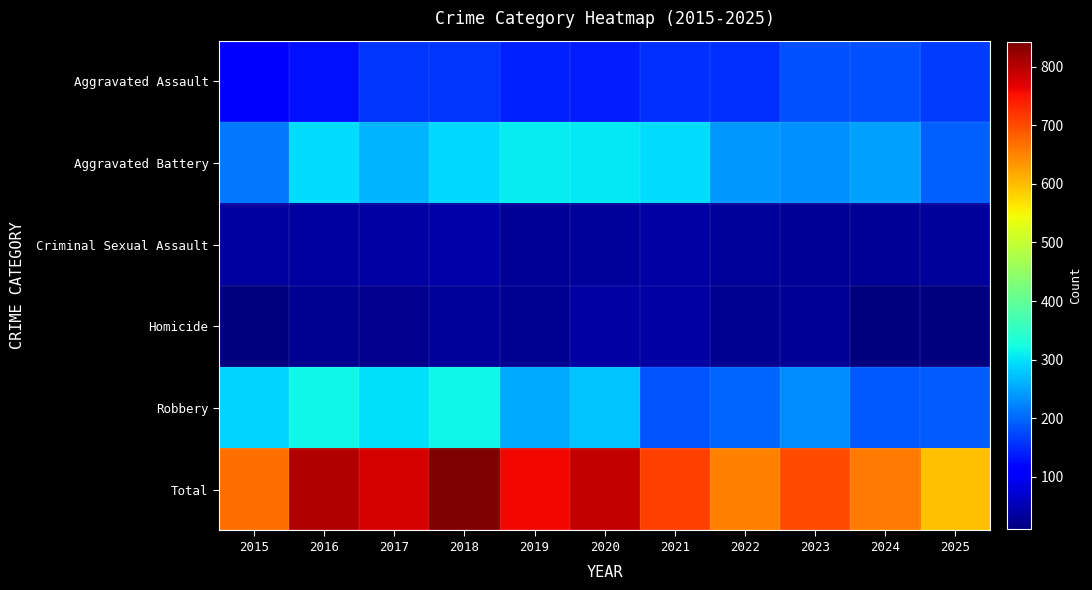

What is the spread (max minus min) of values at 2023?

672